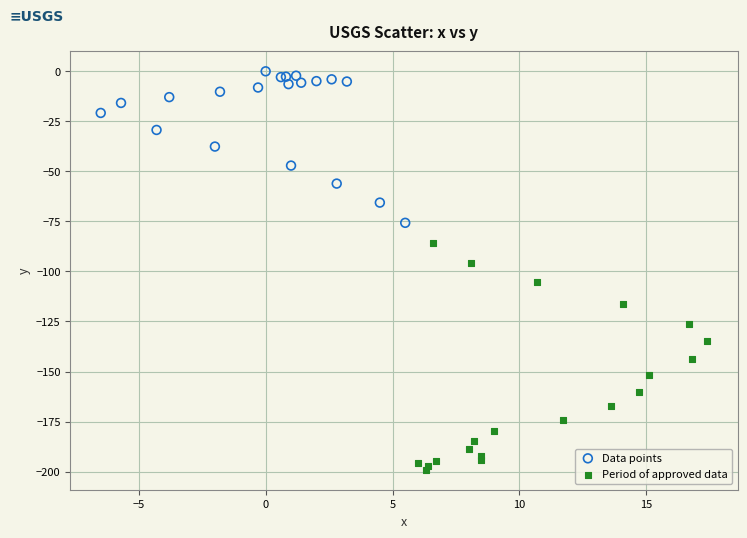

What are all the series names shown in the legend?

Data points, Period of approved data